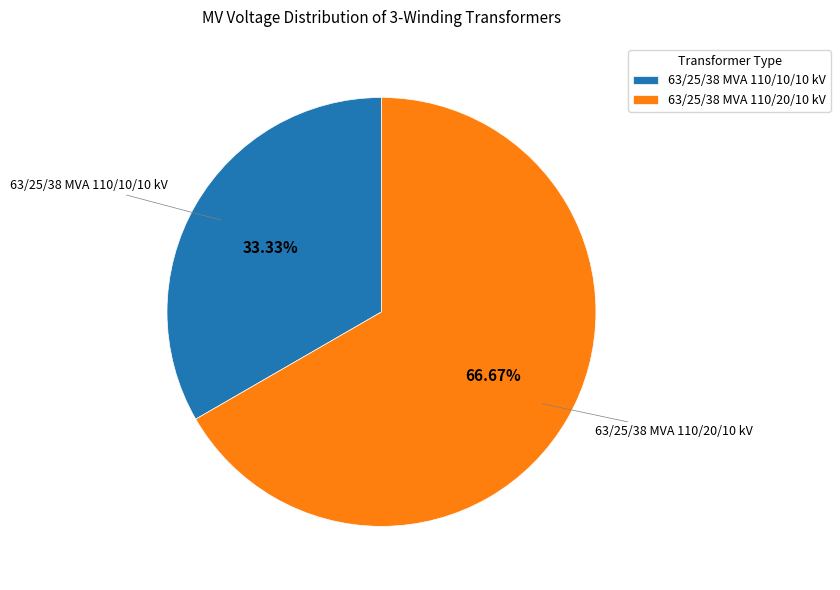

Count the number of slices in the pie.

2